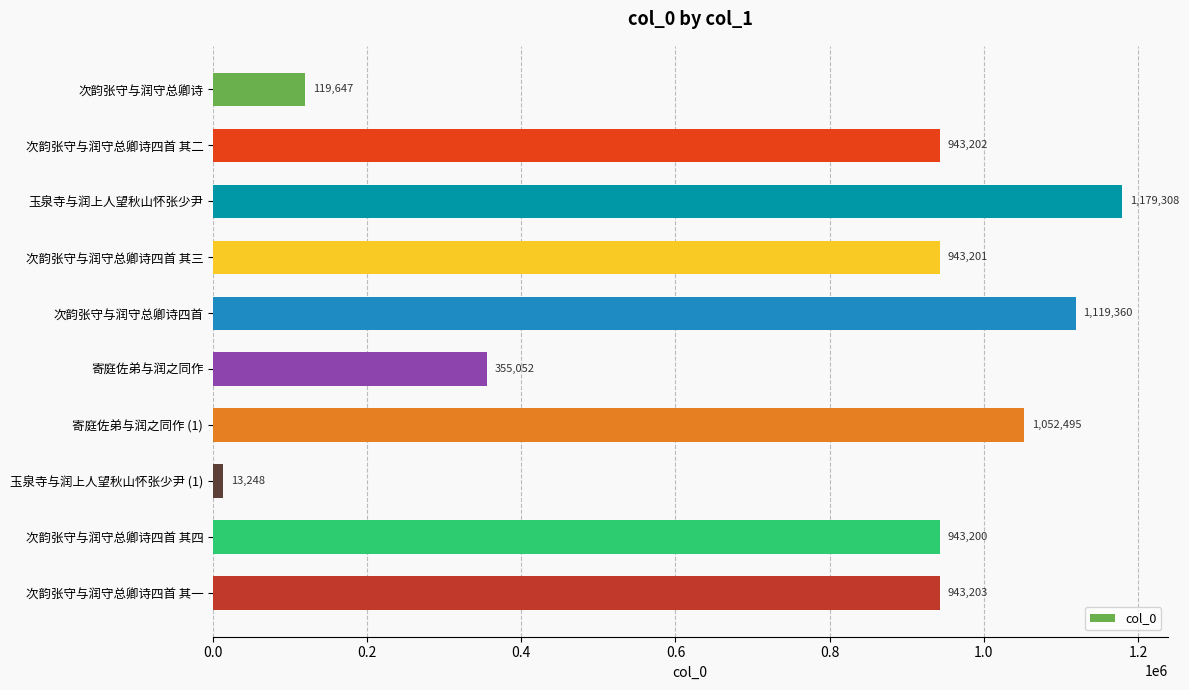

Reading top to bottom, list all the values displayed in this chart.

次韵张守与润守总卿诗=119647	次韵张守与润守总卿诗四首 其二=943202	玉泉寺与润上人望秋山怀张少尹=1179308	次韵张守与润守总卿诗四首 其三=943201	次韵张守与润守总卿诗四首=1119360	寄庭佐弟与润之同作=355052	寄庭佐弟与润之同作 (1)=1052495	玉泉寺与润上人望秋山怀张少尹 (1)=13248	次韵张守与润守总卿诗四首 其四=943200	次韵张守与润守总卿诗四首 其一=943203